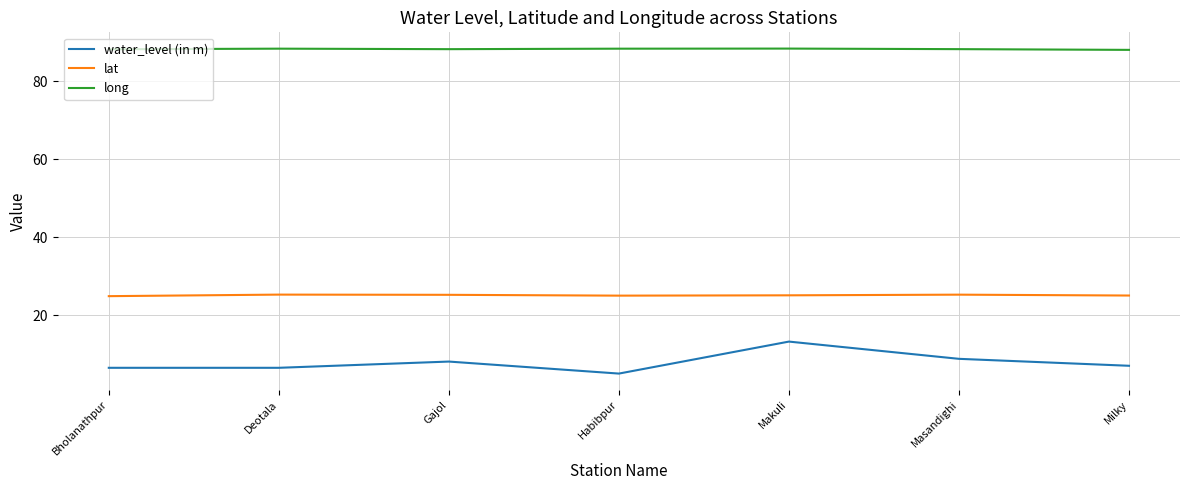

What is the difference between the water_level (in m) values at Makuli and Deotala?

6.7